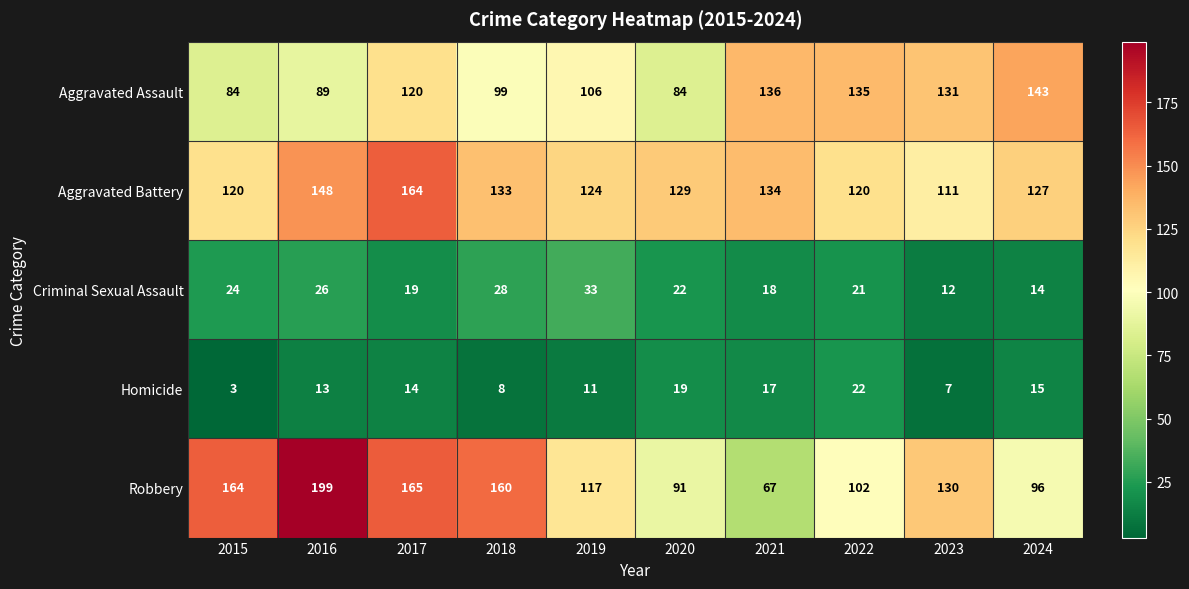

Which series changed the most between 2017 and 2018?

Aggravated Battery